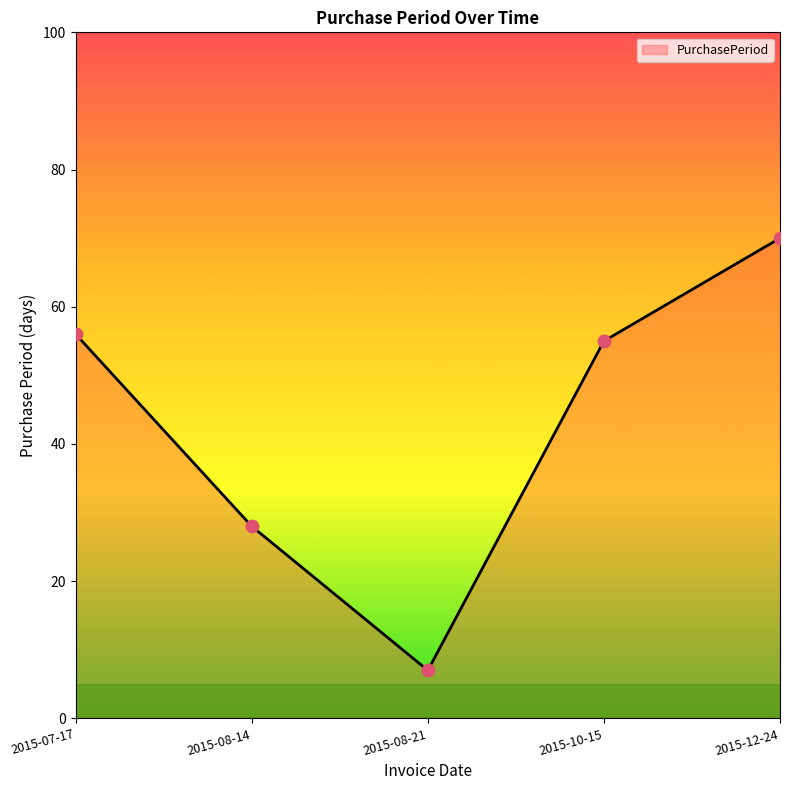

What is the change in value from 2015-08-21 to 2015-12-24?

+63